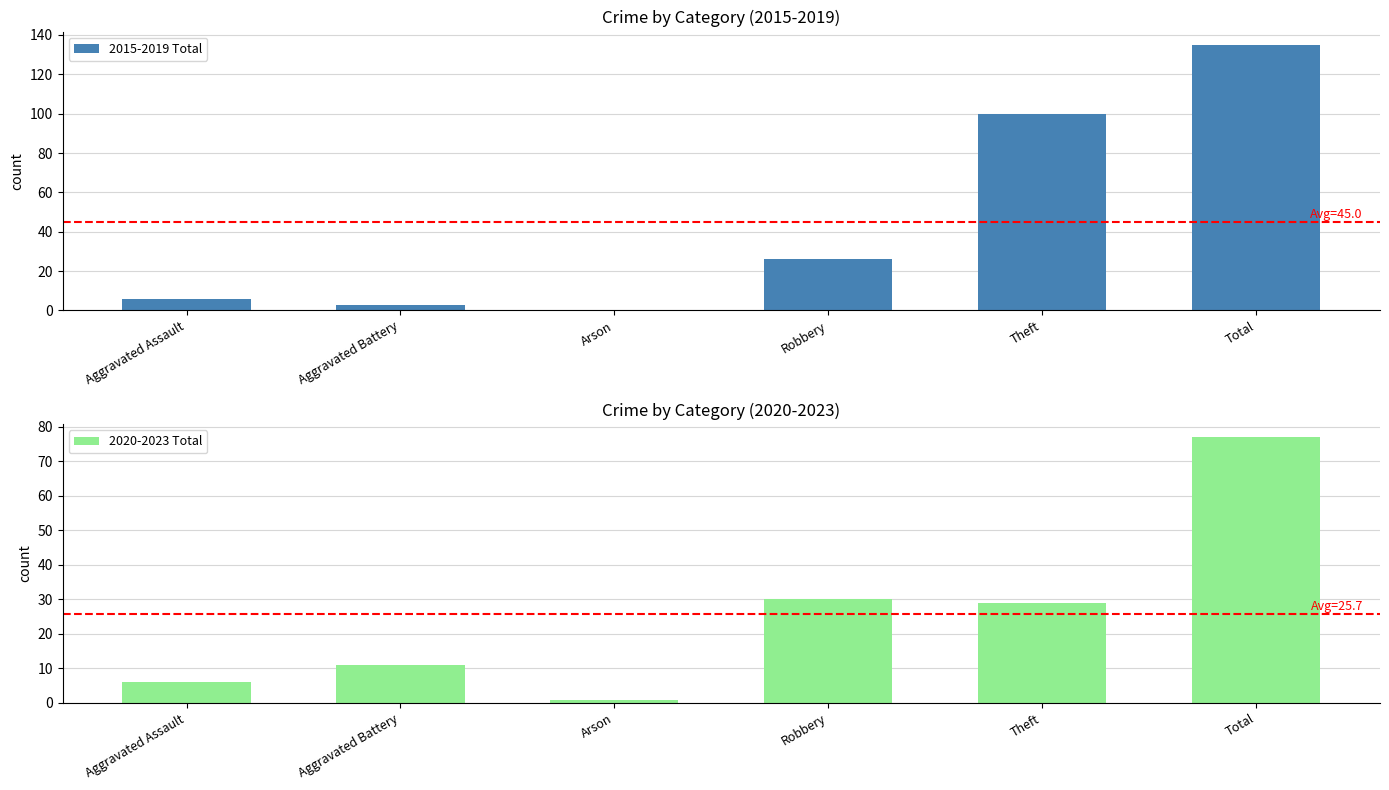

True or false: 2020-2023 Total has a value of 6 at Aggravated Battery.

False